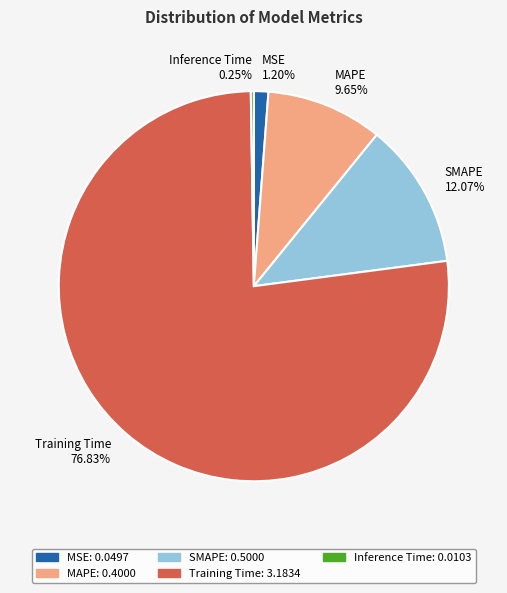

What percentage is NOT represented by SMAPE?

87.9%